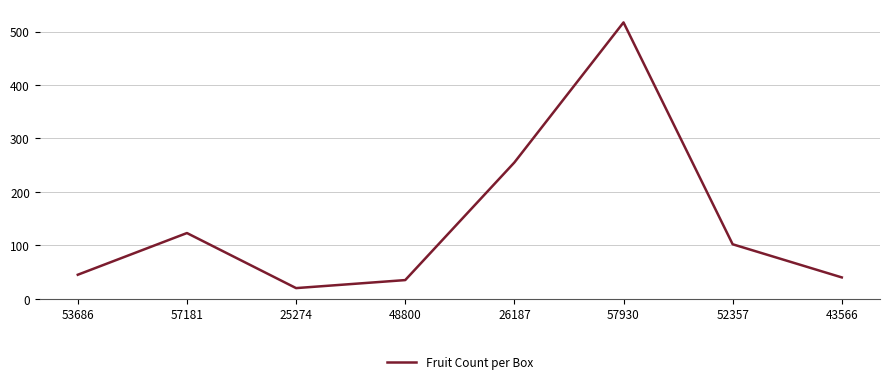

How many categories are shown in the chart?

8